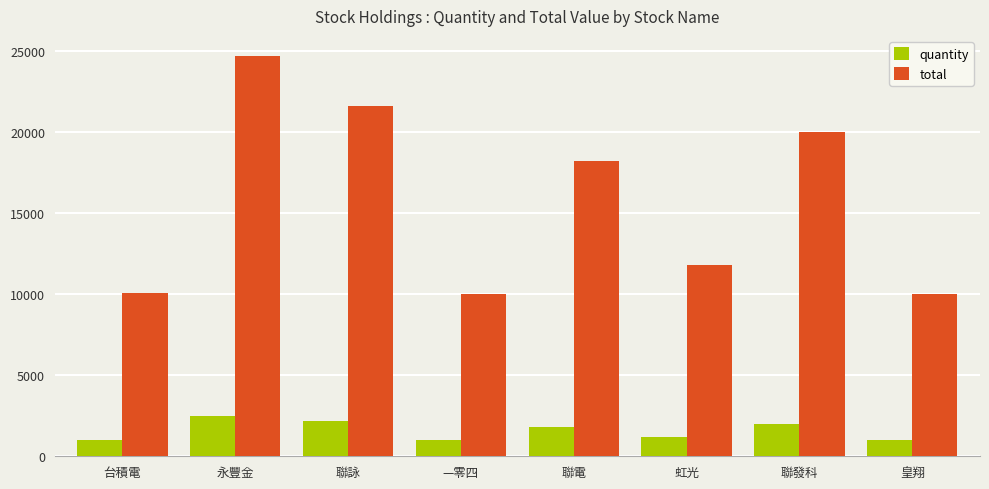

What is the spread (max minus min) of values at —零四?

9000